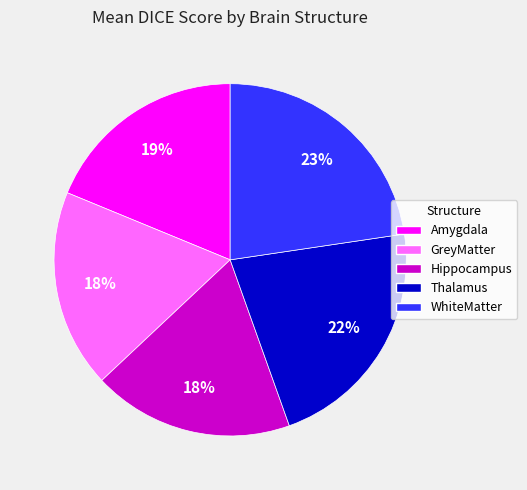

Is it true that Thalamus is 22% of the pie?

True